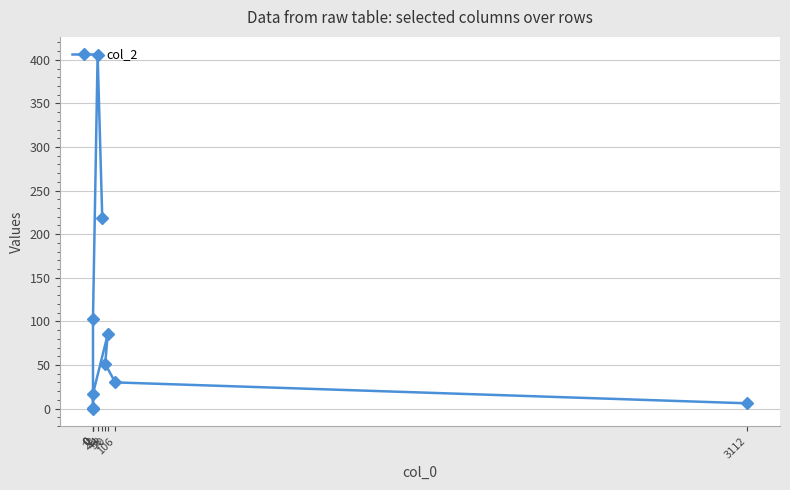

Is this an area chart (filled region under the line)?

No